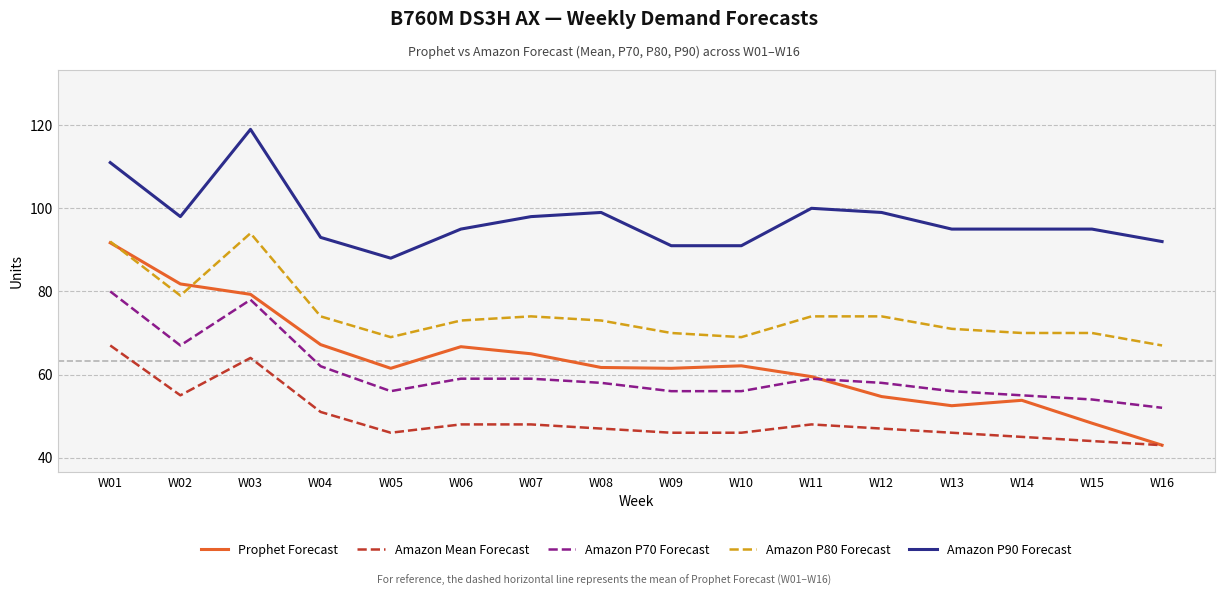

True or false: Amazon P70 Forecast and Amazon P80 Forecast intersect in this chart.

False